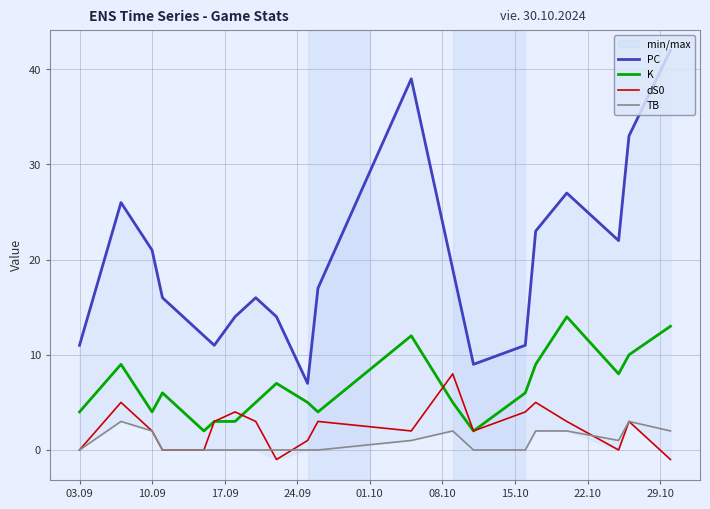

Is it true that dS0 equals 6 at 03.09?

False